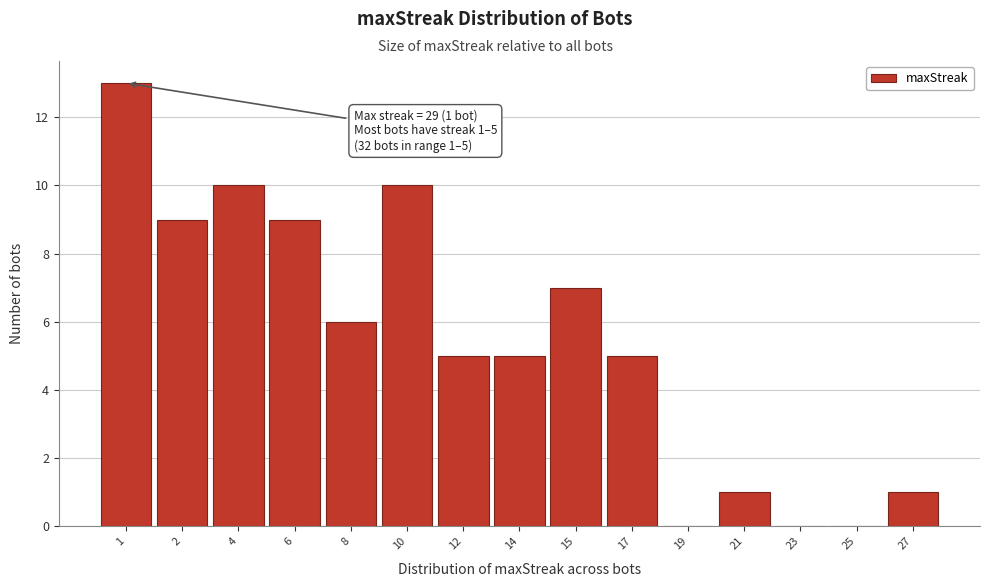

Reading right to left, what are all the values shown in this chart?

27=1	25=0	23=0	21=1	19=0	17=5	15=7	14=5	12=5	10=10	8=6	6=9	4=10	2=9	1=13